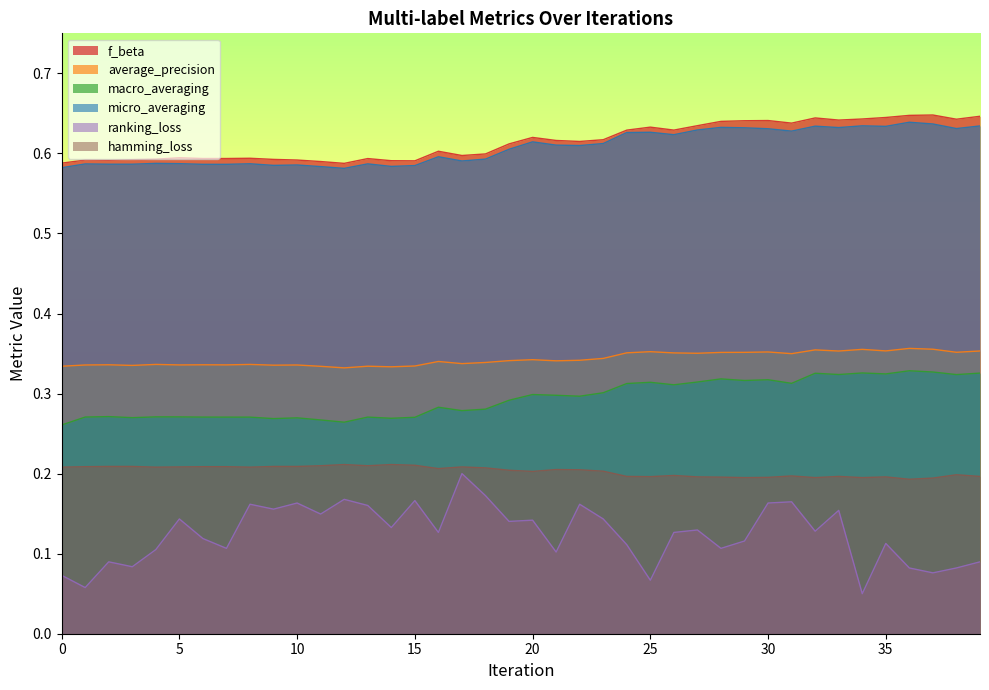

Which series has the largest range (max minus min)?

ranking_loss